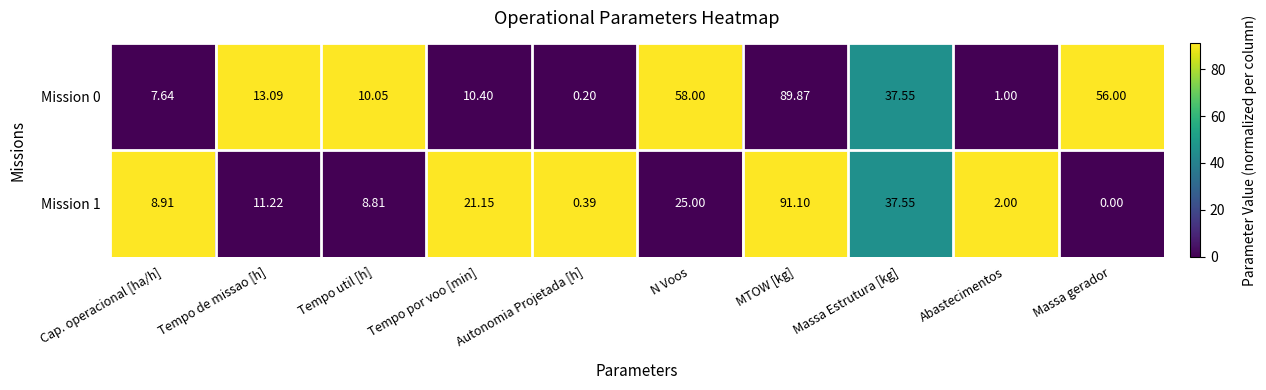

Where does the Mission 1 series first go above 11?

Tempo de missao [h]